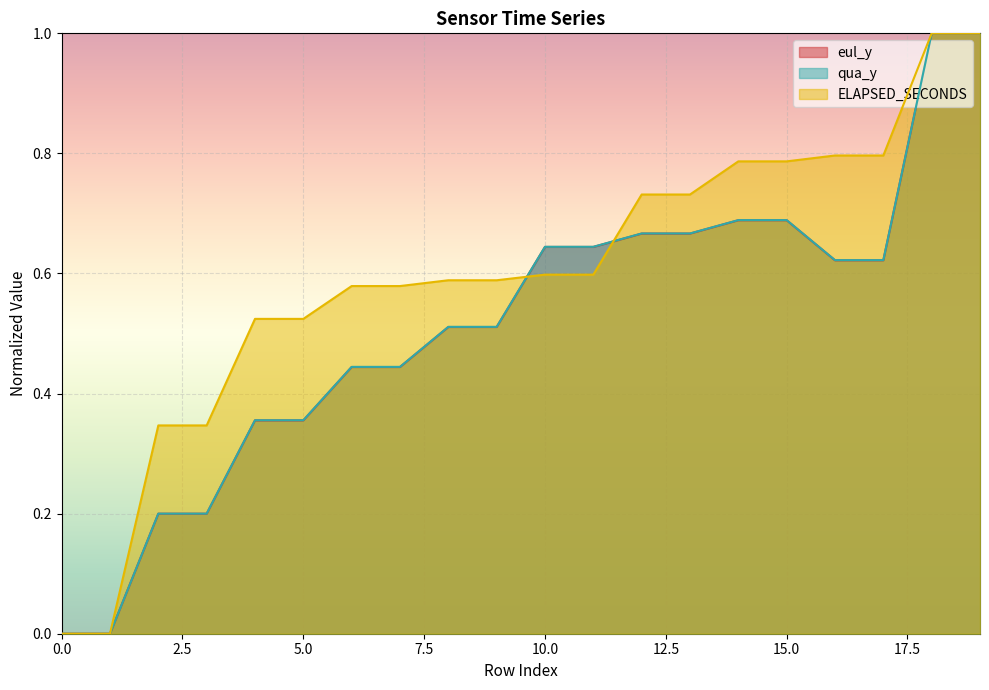

Reading left to right, what are all the values shown in this chart?

eul_y: 0=0.0	1=0.0	2=0.2	3=0.2	4=0.4	5=0.4	6=0.4	7=0.4	8=0.5	9=0.5	10=0.6	11=0.6	12=0.7	13=0.7	14=0.7	15=0.7	16=0.6	17=0.6	18=1.0	19=1.0
qua_y: 0=0.0	1=0.0	2=0.2	3=0.2	4=0.4	5=0.4	6=0.4	7=0.4	8=0.5	9=0.5	10=0.6	11=0.6	12=0.7	13=0.7	14=0.7	15=0.7	16=0.6	17=0.6	18=1.0	19=1.0
ELAPSED_SECONDS: 0=0.0	1=0.0	2=0.3	3=0.3	4=0.5	5=0.5	6=0.6	7=0.6	8=0.6	9=0.6	10=0.6	11=0.6	12=0.7	13=0.7	14=0.8	15=0.8	16=0.8	17=0.8	18=1.0	19=1.0